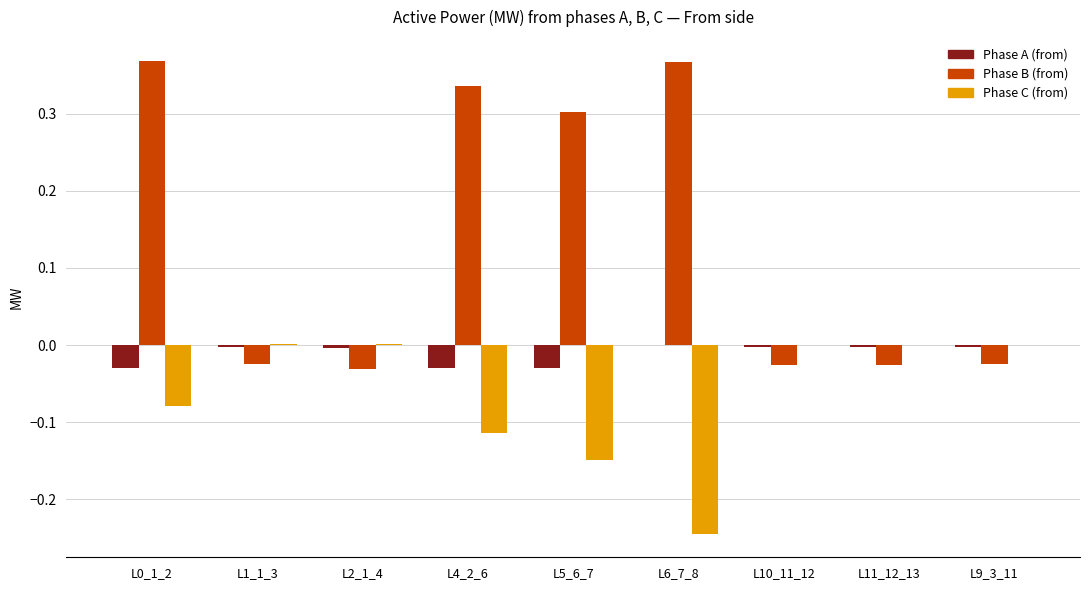

Is the value of Phase A (from) at L9_3_11 greater than the value of Phase B (from) at L2_1_4?

Yes